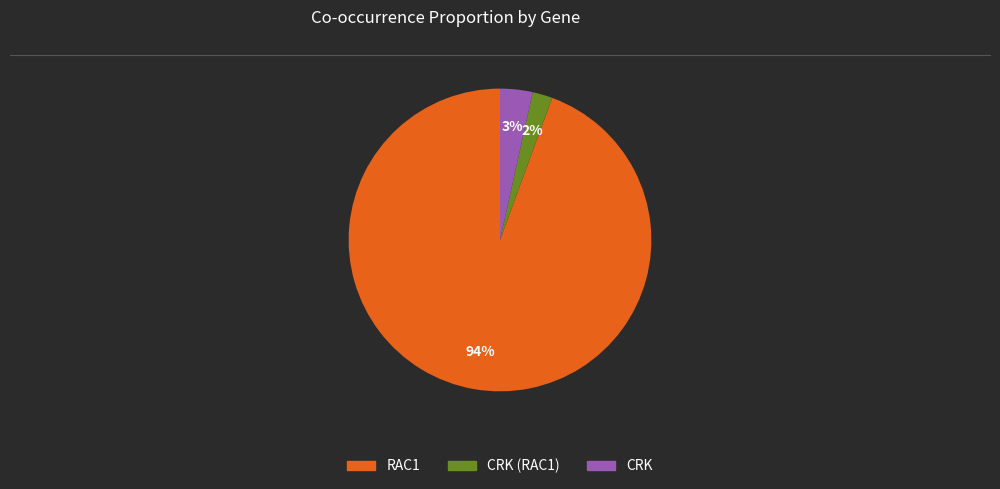

Rank the categories by value from highest to lowest.

RAC1, CRK, CRK (RAC1)